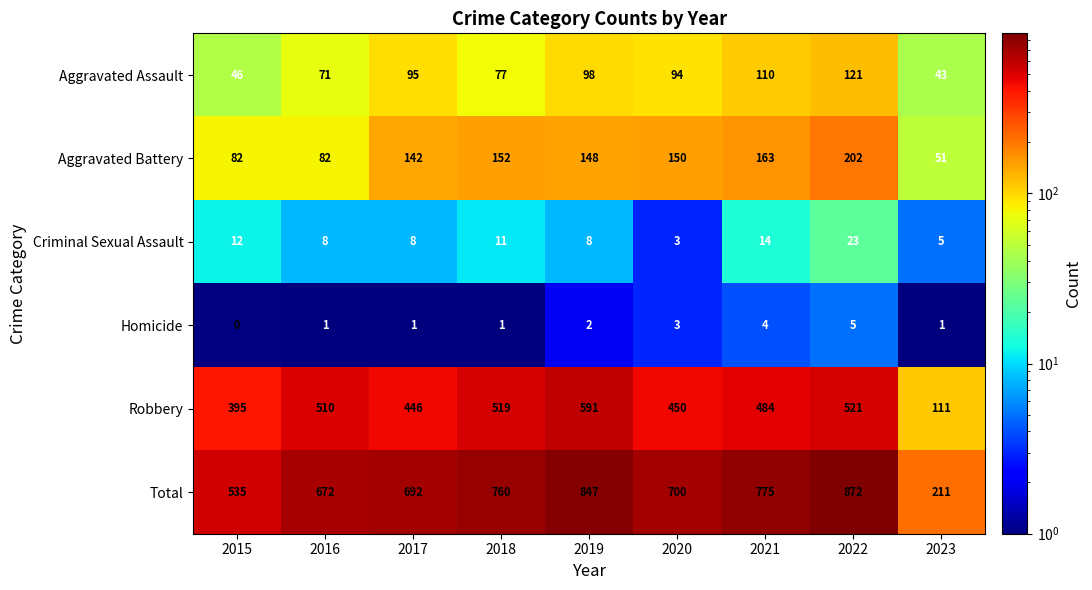

What is the difference between the maximum and minimum values in the Aggravated Assault series?

78